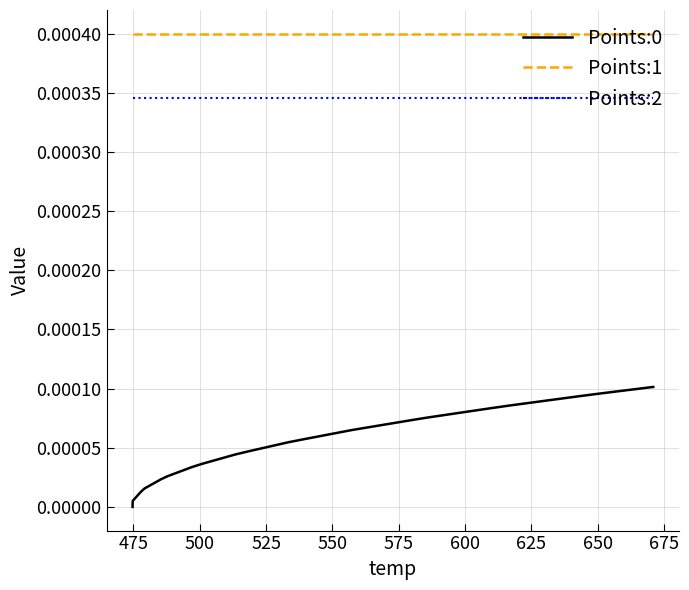

True or false: Points:0 and Points:1 intersect in this chart.

False